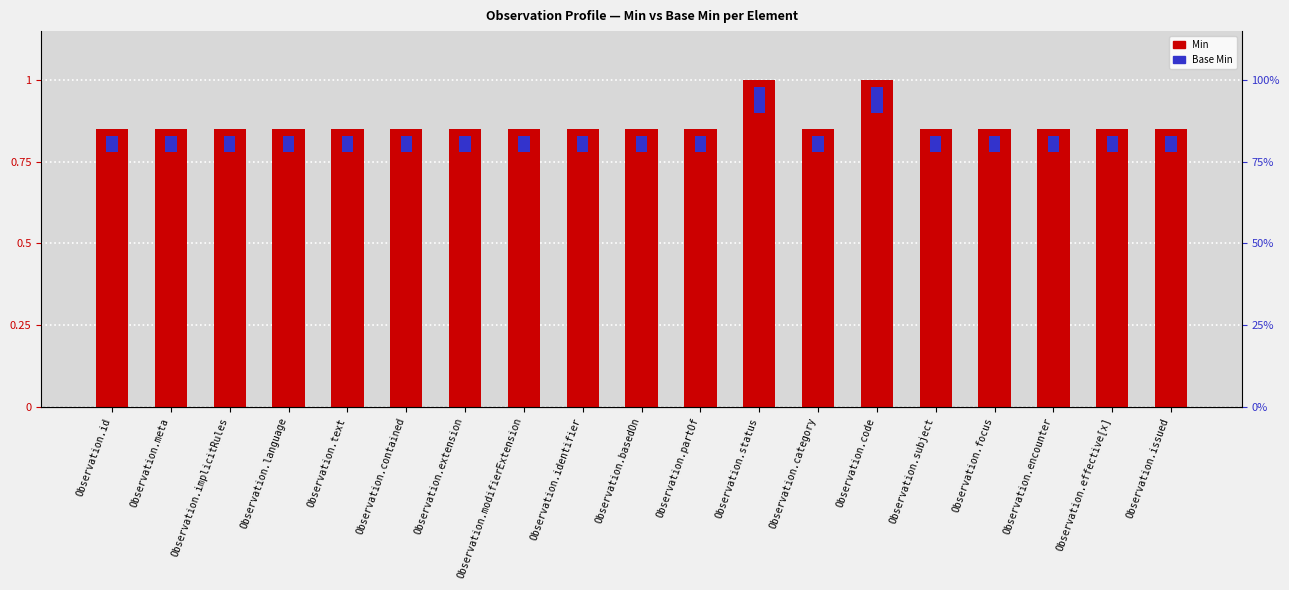

Between Observation.encounter and Observation.language, which is larger?

Observation.encounter